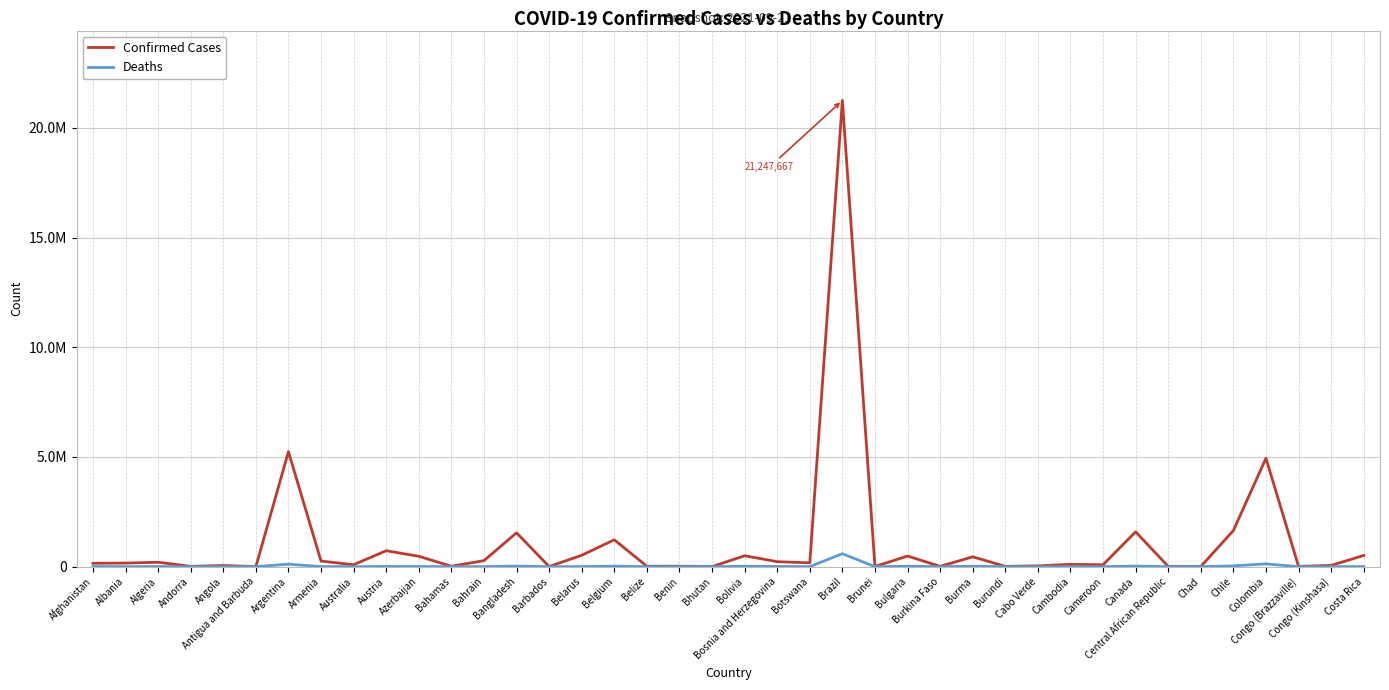

Reading left to right, list all the values displayed in this chart.

Confirmed Cases: Afghanistan=154585	Albania=163404	Algeria=201766	Andorra=15140	Angola=52644	Antigua and Barbuda=2603	Argentina=5241394	Armenia=254436	Australia=88710	Austria=726674	Azerbaijan=473459	Bahamas=20215	Bahrain=274383	Bangladesh=1544238	Barbados=6631	Belarus=518369	Belgium=1224885	Belize=18902	Benin=21450	Bhutan=2597	Bolivia=497386	Bosnia and Herzegovina=227579	Botswana=173788	Brazil=21247667	Brunei=5261	Bulgaria=484546	Burkina Faso=14052	Burma=448158	Burundi=14189	Cabo Verde=37157	Cambodia=105344	Cameroon=85414	Canada=1589989	Central African Republic=11340	Chad=5029	Chile=1647746	Colombia=4942249	Congo (Brazzaville)=13701	Congo (Kinshasa)=56463	Costa Rica=510653
Deaths: Afghanistan=7199	Albania=2587	Algeria=5709	Andorra=130	Angola=1409	Antigua and Barbuda=55	Argentina=114518	Armenia=5161	Australia=1178	Austria=10918	Azerbaijan=6327	Bahamas=510	Bahrain=1388	Bangladesh=27251	Barbados=59	Belarus=4016	Belgium=25517	Belize=395	Benin=146	Bhutan=3	Bolivia=18664	Bosnia and Herzegovina=10287	Botswana=2354	Brazil=590955	Brunei=28	Bulgaria=20166	Burkina Faso=172	Burma=17129	Burundi=38	Cabo Verde=331	Cambodia=2140	Cameroon=1368	Canada=27487	Central African Republic=100	Chad=174	Chile=37367	Colombia=125924	Congo (Brazzaville)=183	Congo (Kinshasa)=1068	Costa Rica=6056